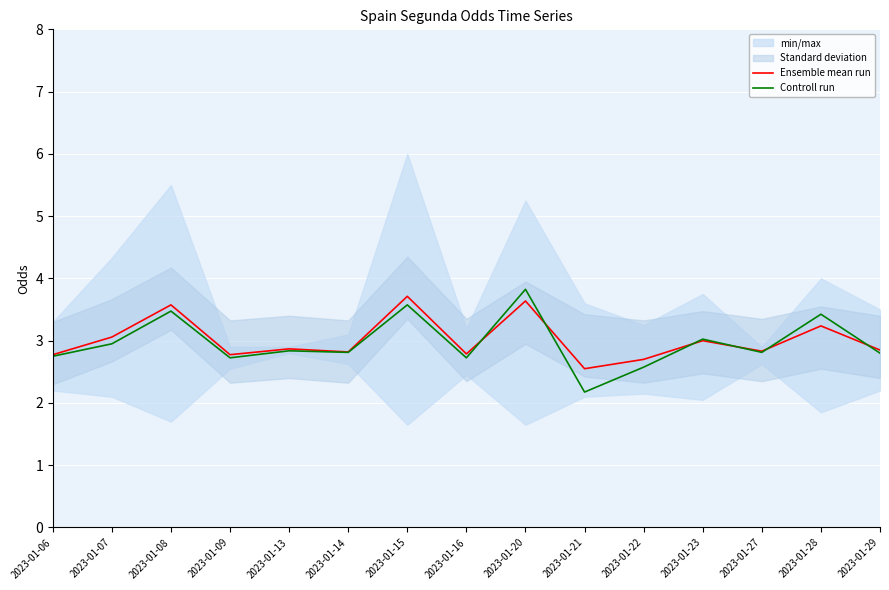

At which label is Controll run closest to 3?

2023-01-23